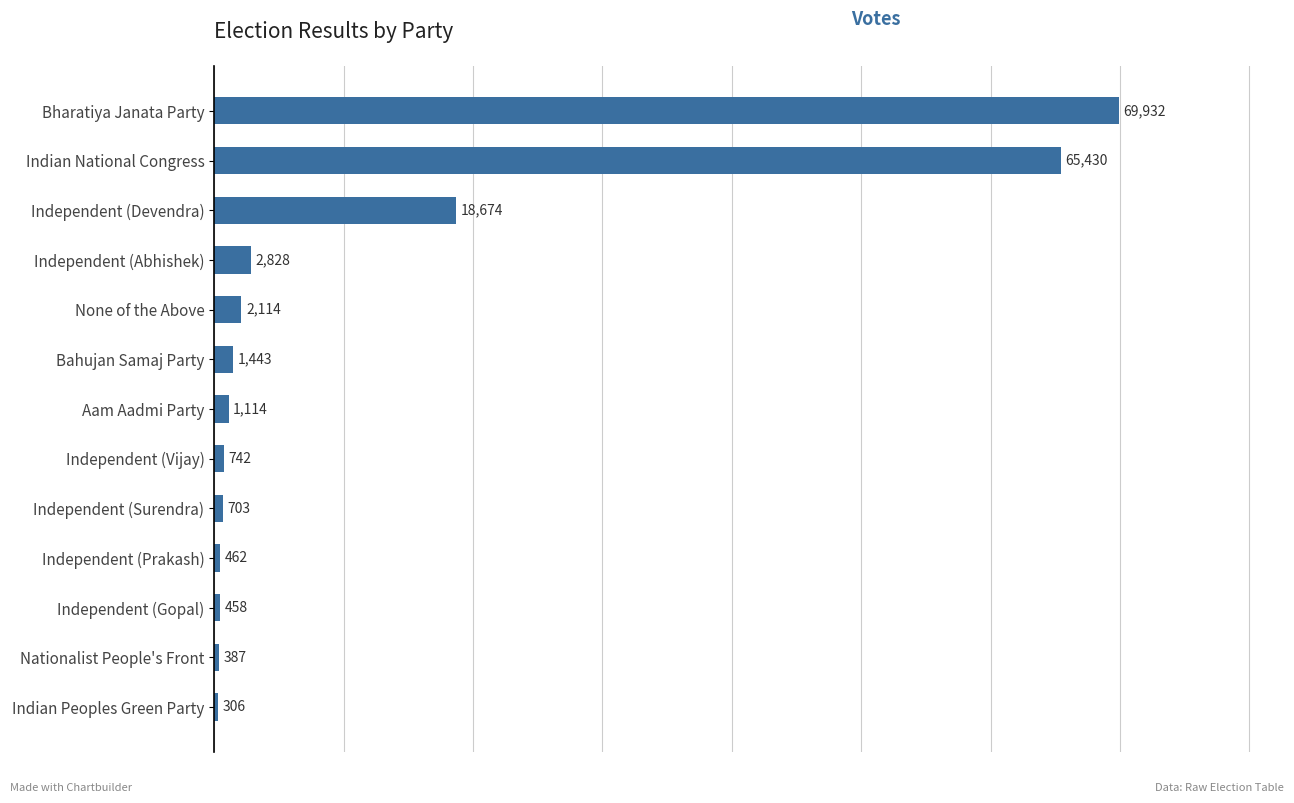

How many values are below 1114?

6